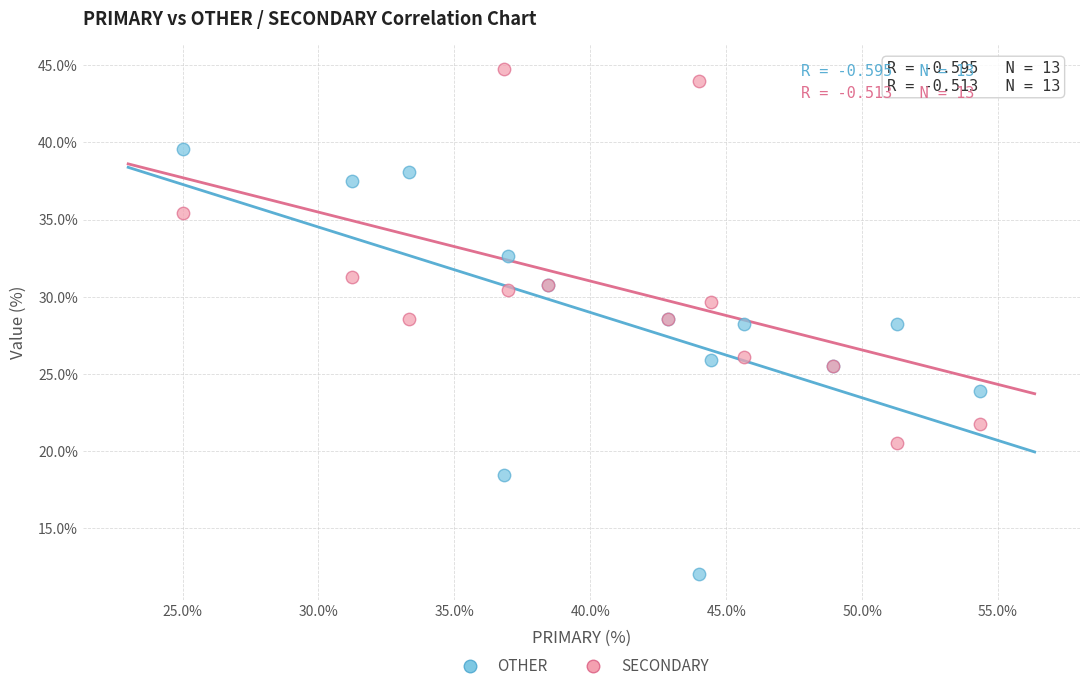

Which series reaches the minimum Y coordinate?

OTHER